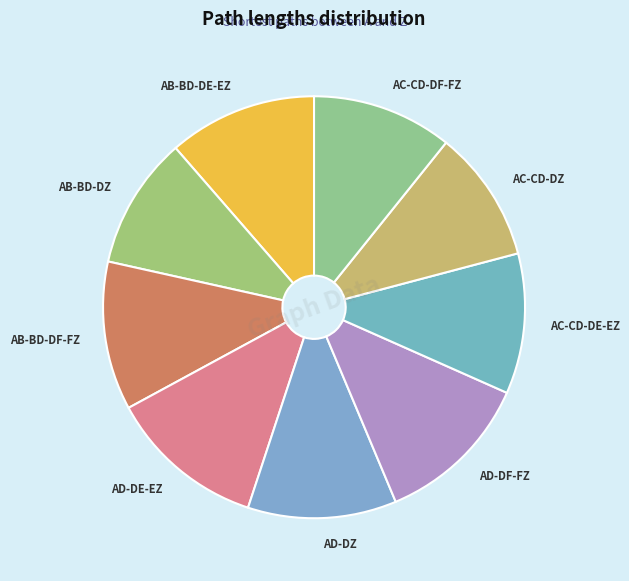

Count the number of slices in the pie.

9